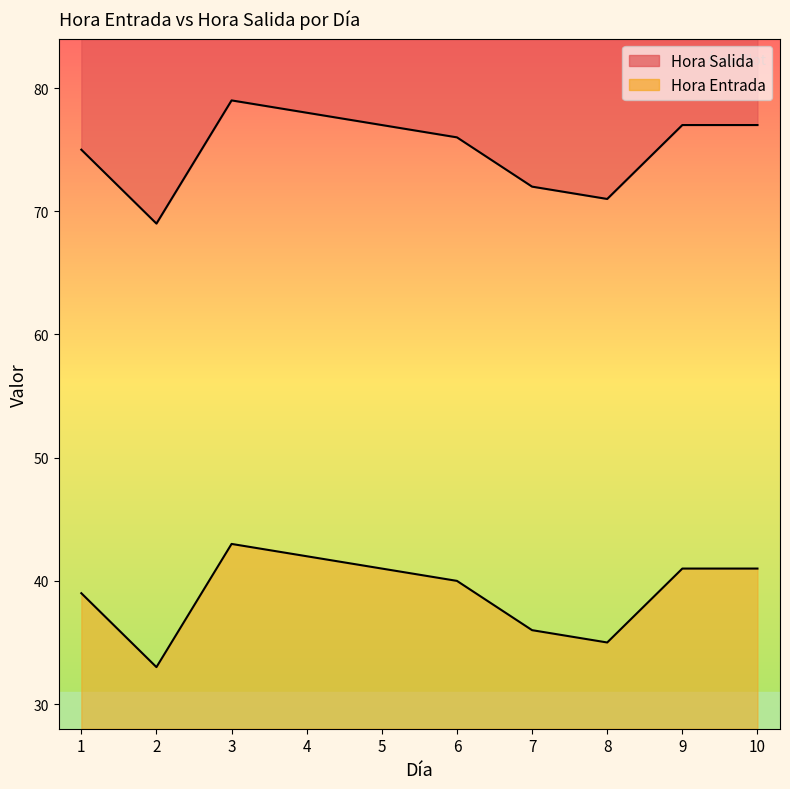

How many lines are shown in the chart?

2